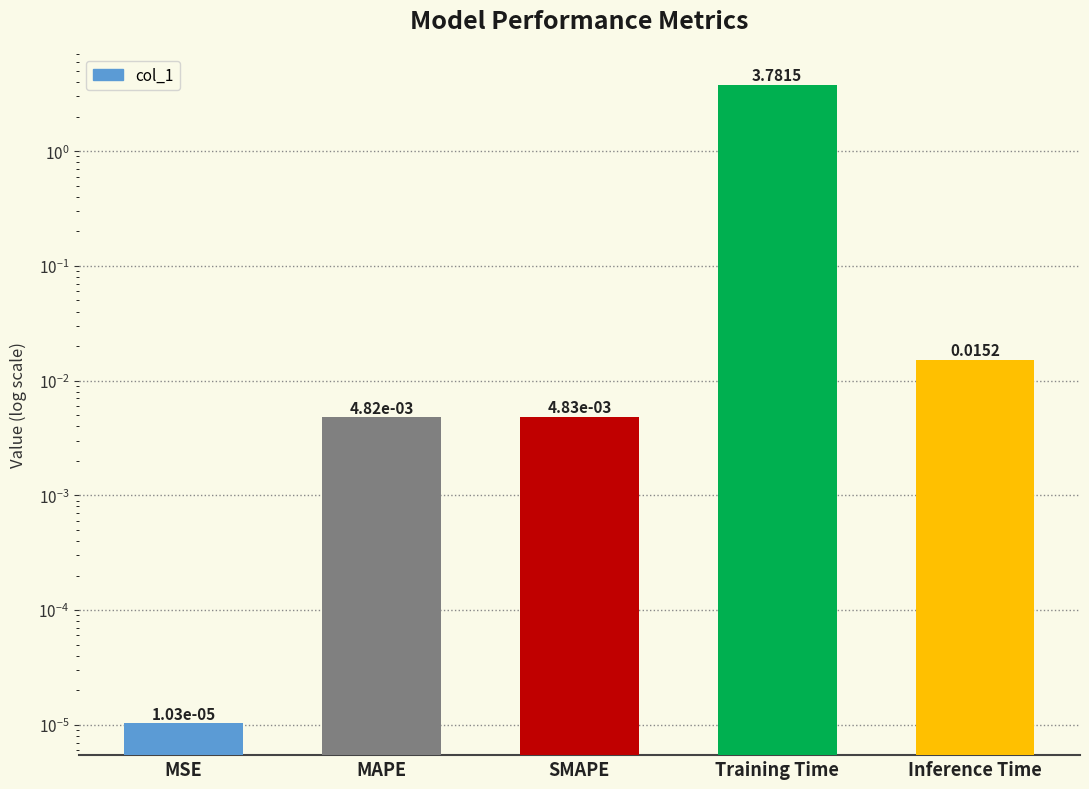

True or false: the data shows 0.0 at MAPE.

False